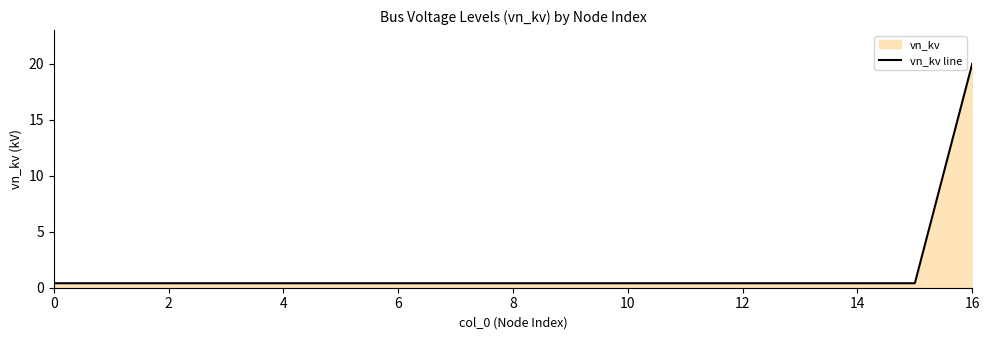

Does the chart display data point markers on the line(s)?

No